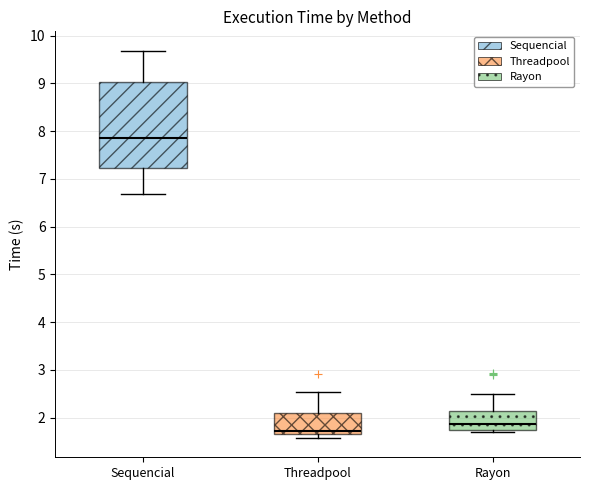

Where is the upper edge of the box for Threadpool on the y-axis? The values are not printed on the chart, so give them approximately, as read against the axis.

2.1